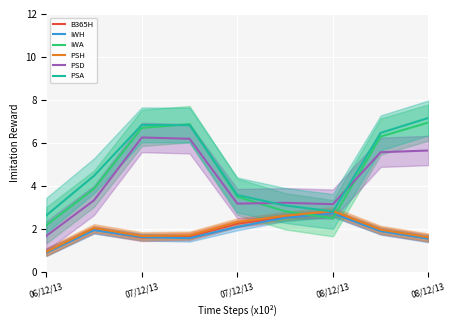

True or false: PSA and IWH cross at least once.

False